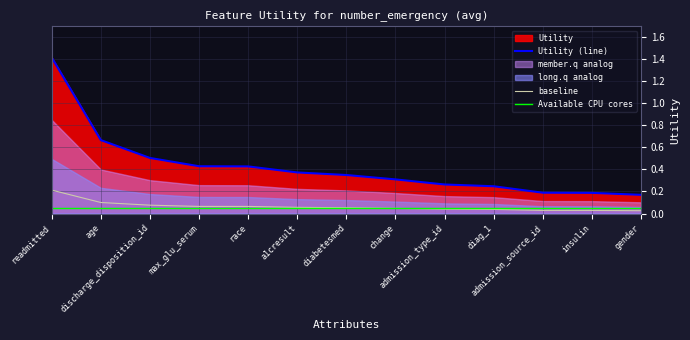

What is the label of the 13th point from the right?

readmitted